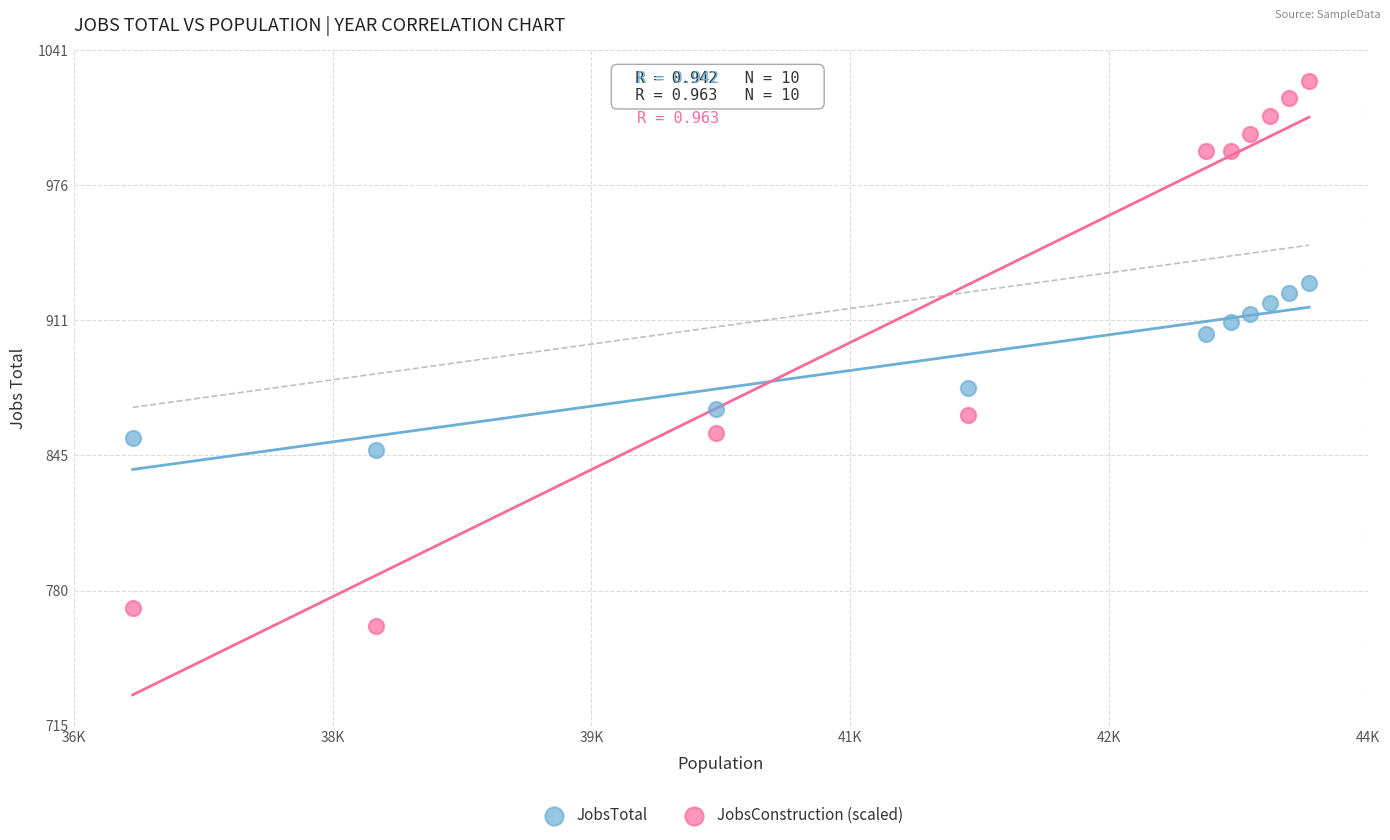

Which series has the largest Y range (max minus min)?

JobsConstruction (scaled)